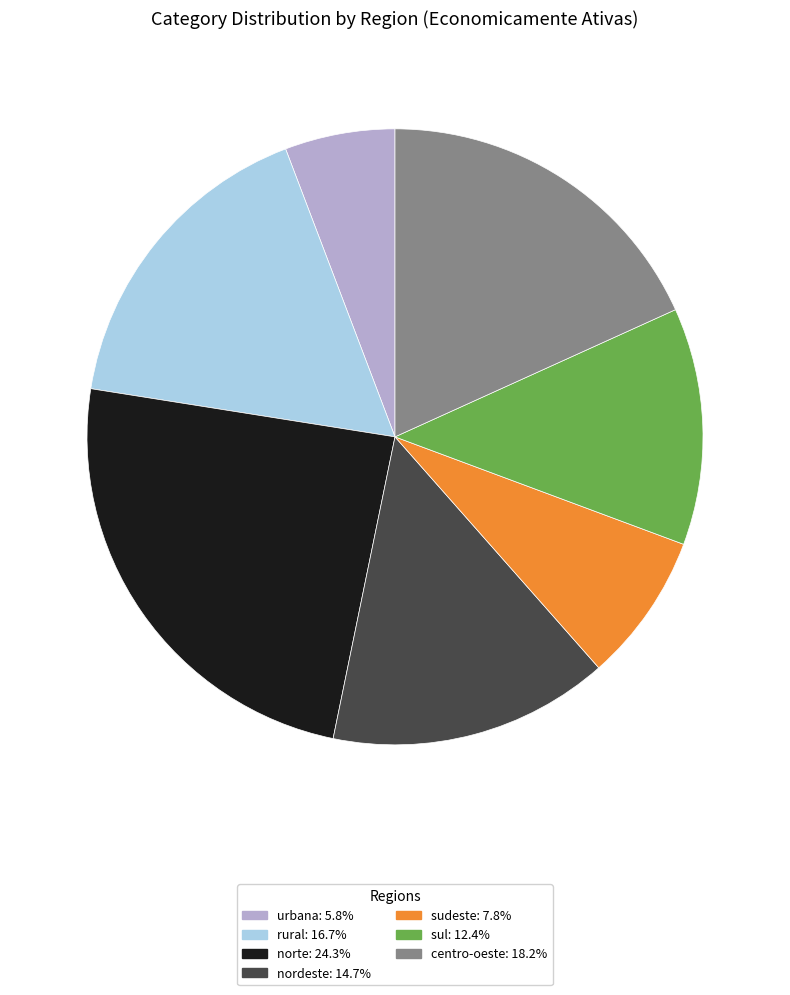

Is there a majority slice in this chart?

No